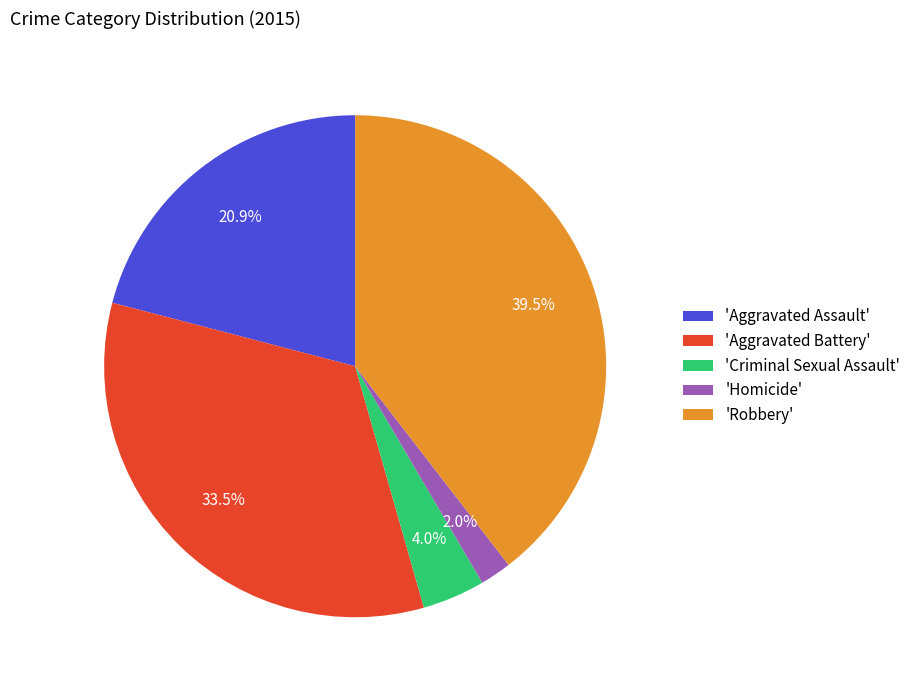

Which category has the biggest portion of the pie?

'Robbery'